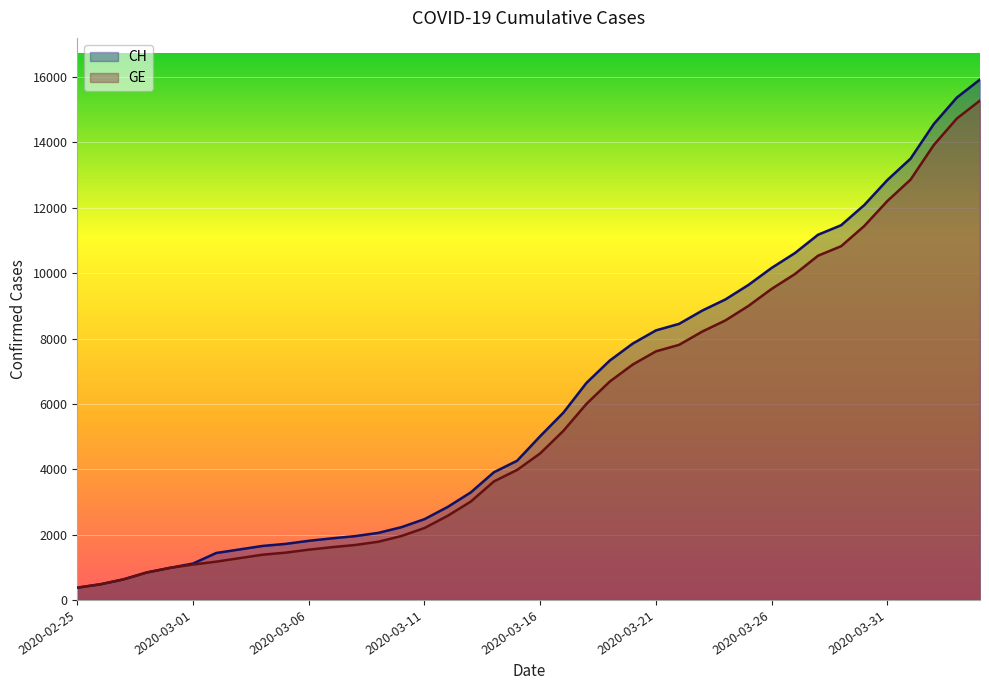

How many data points does each series have?

40